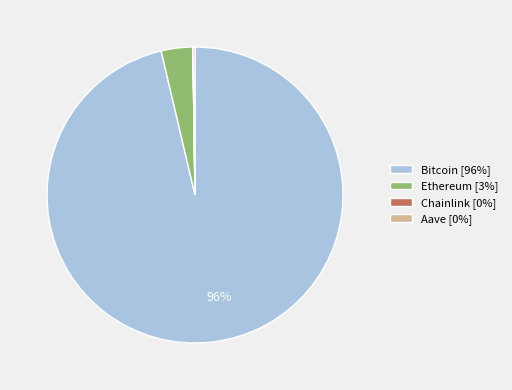

Is there a majority slice in this chart?

Yes